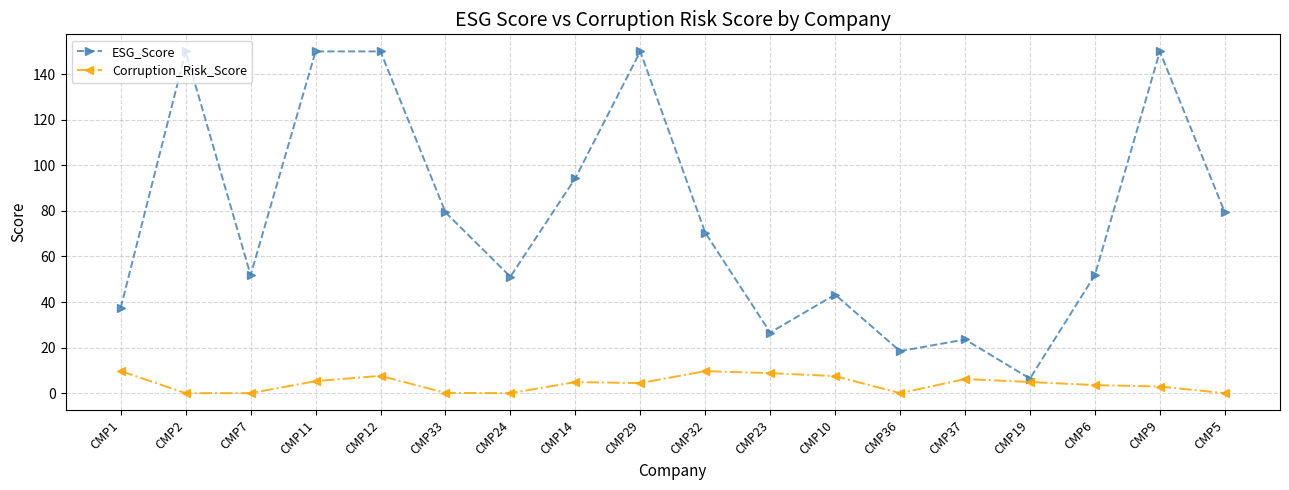

How many data points does each series have?

18